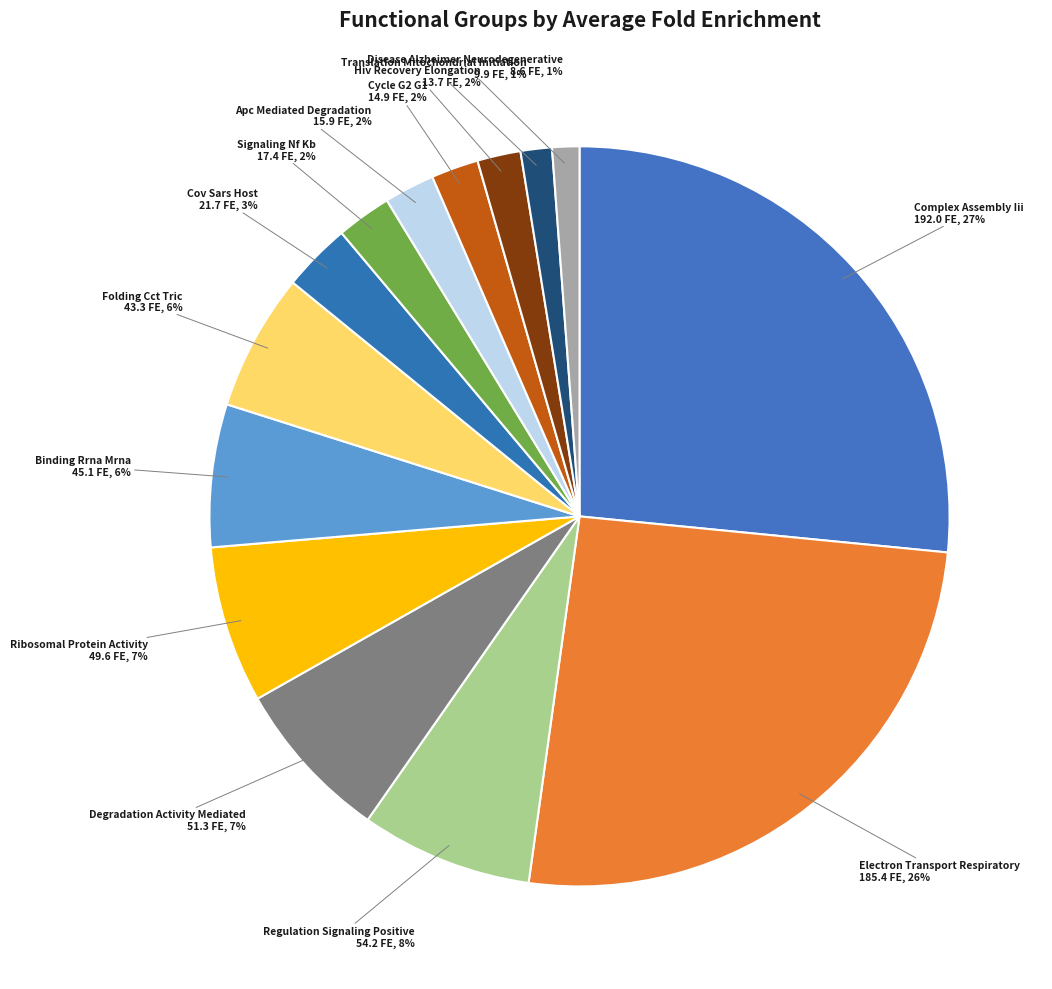

To the nearest percent, what is the combined percentage of Regulation Signaling Positive and Degradation Activity Mediated?

15%